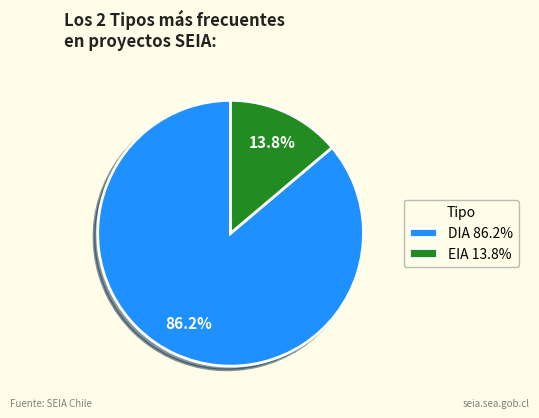

True or false: EIA accounts for 14% of the total.

True